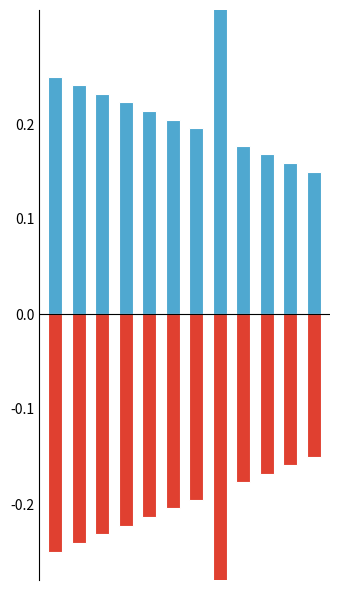

What is the value of the Base Min bar at the 12th from the left?

-0.1